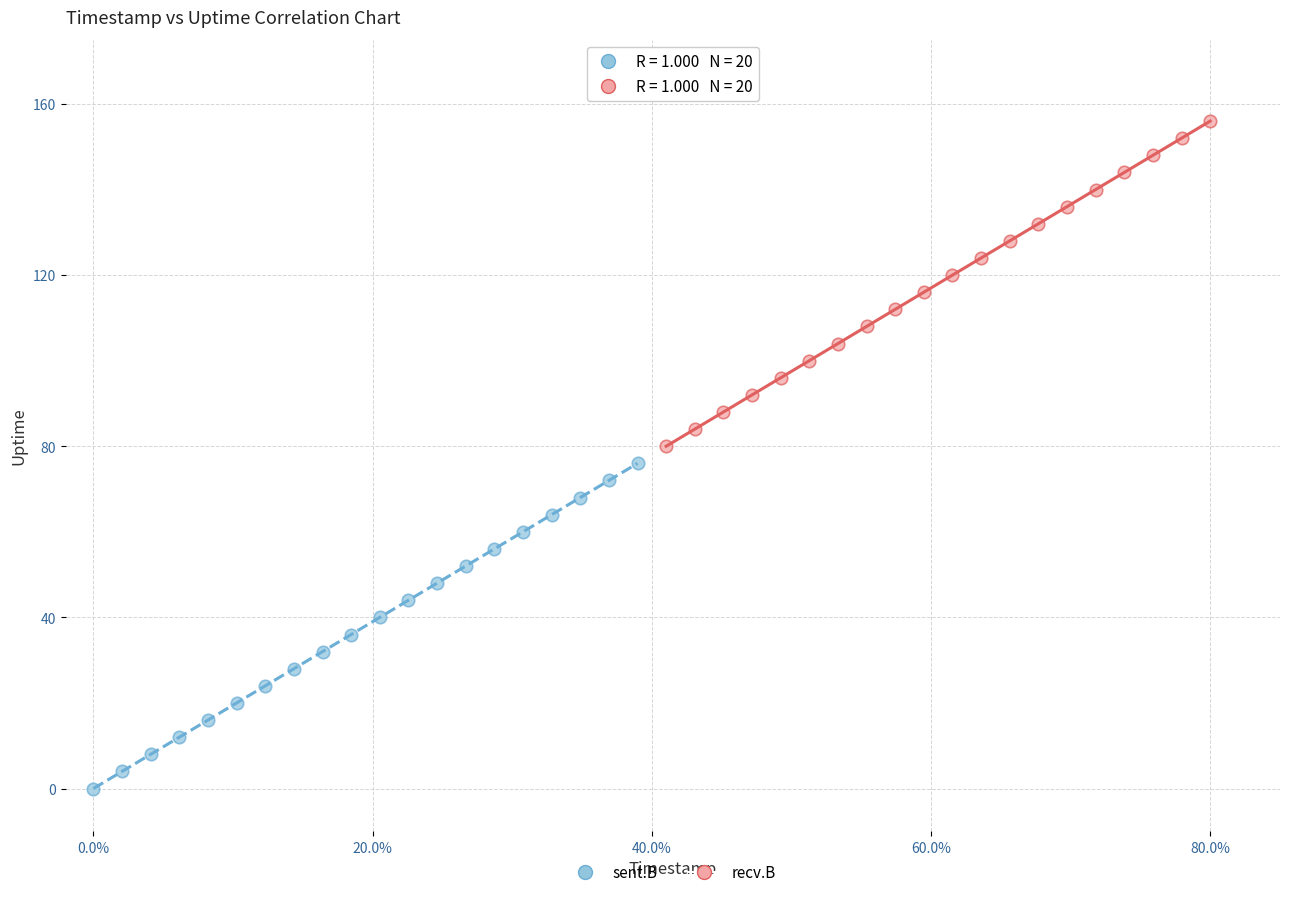

Which series reaches the minimum Y coordinate?

sent.B